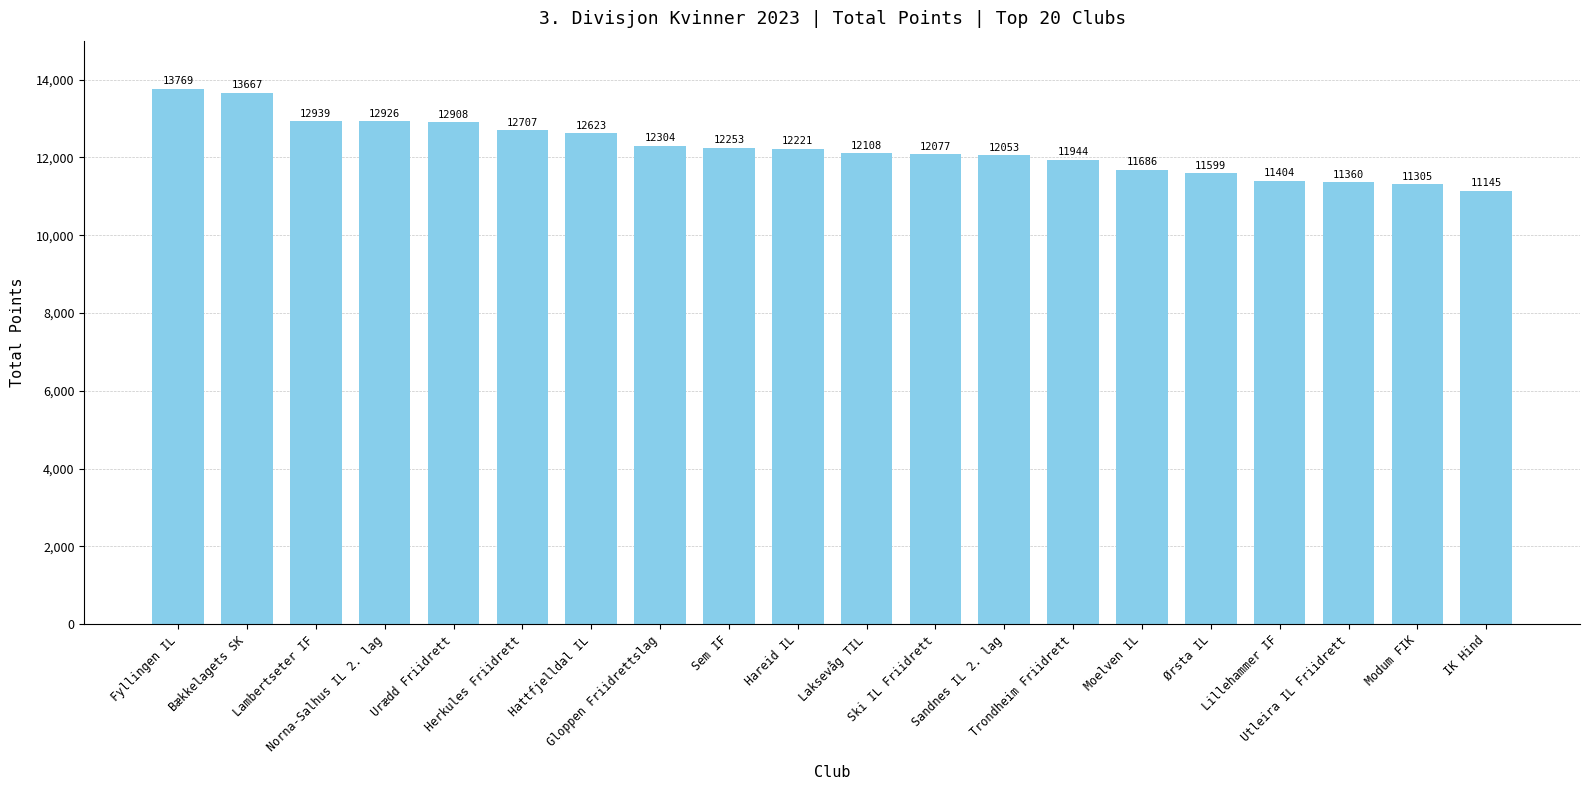

The value at Hareid IL is 4180. True or false?

False